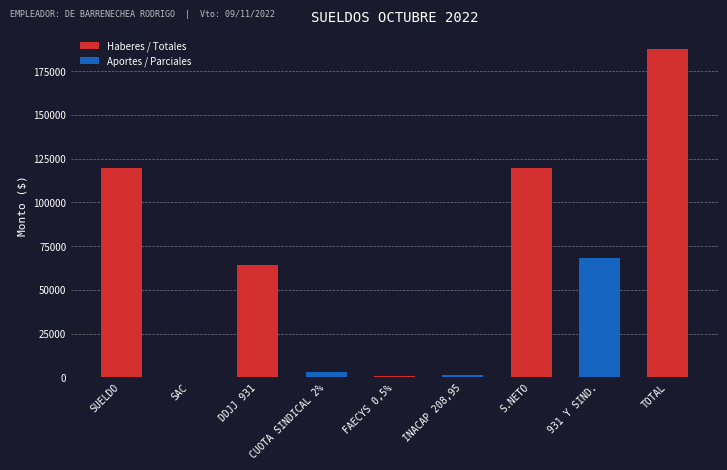

Which category has the lowest value across all series?

SAC